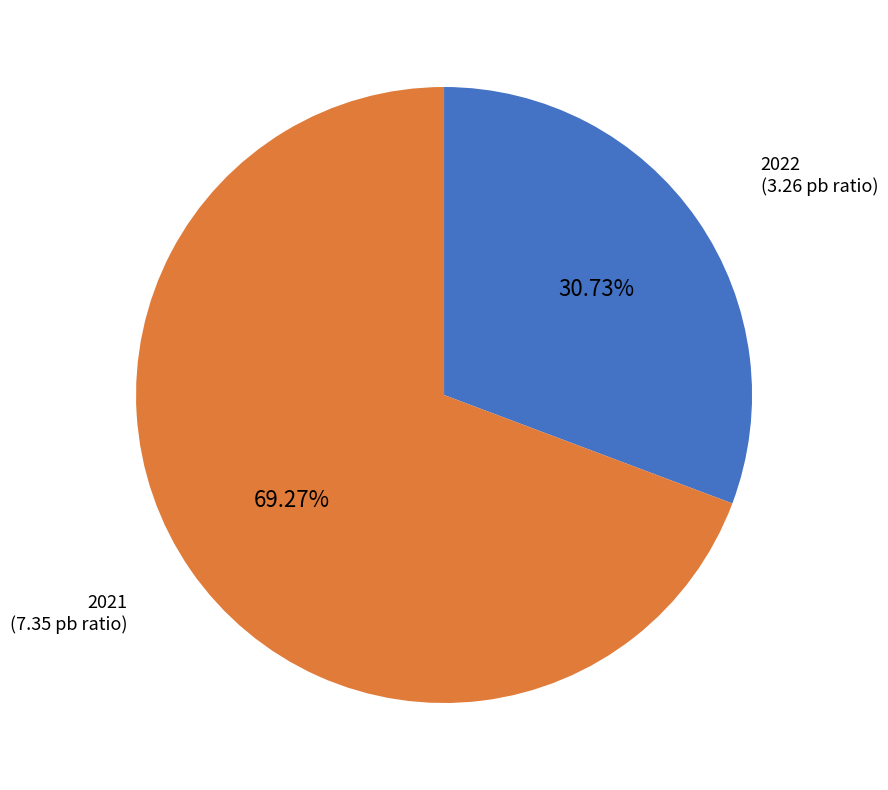

Approximately how many times larger is the value at 2021 compared to 2022?

2.3